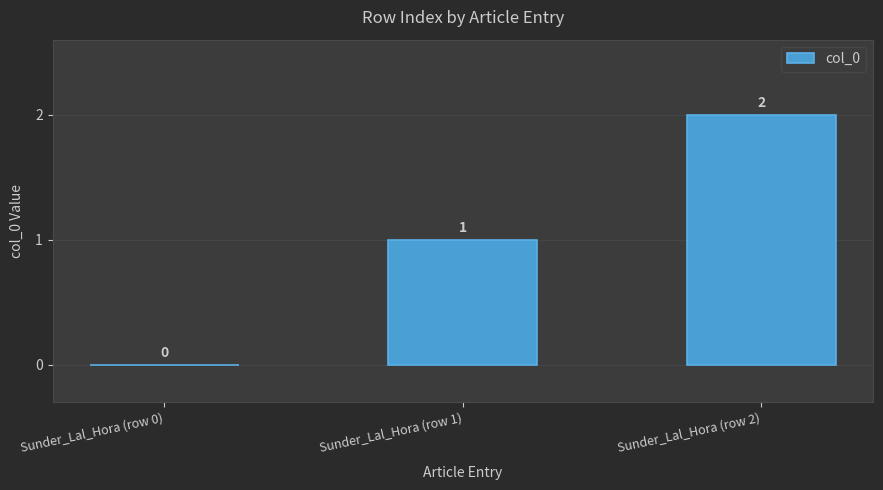

What is the sum of all values?

3